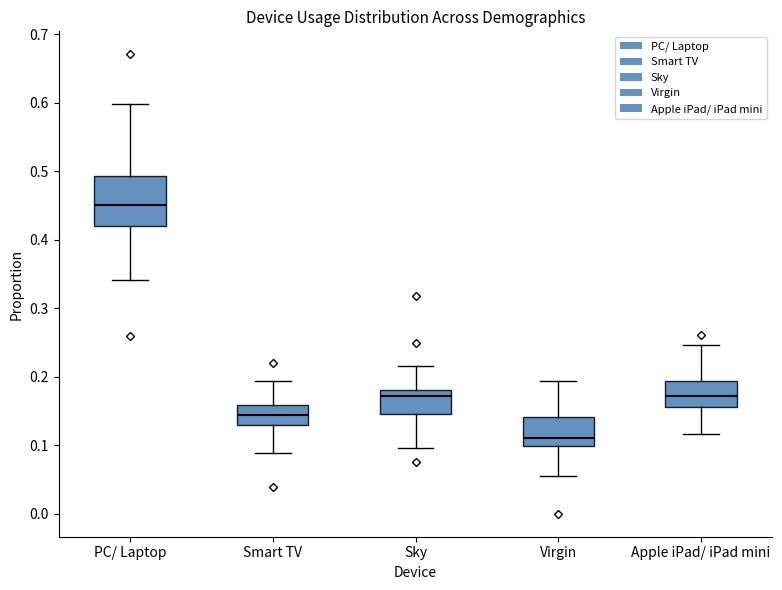

Reading left to right, transcribe this box plot: for each box, give where its median line is, the range the box spans, and where its two whiskers end, as read against the y-axis. The values are not printed on the chart, so give them approximately, as read against the axis.

PC/ Laptop: median 0.45, box 0.42 to 0.49, whiskers 0.34 to 0.60
Smart TV: median 0.14, box 0.13 to 0.16, whiskers 0.09 to 0.19
Sky: median 0.17, box 0.15 to 0.18, whiskers 0.10 to 0.22
Virgin: median 0.11, box 0.10 to 0.14, whiskers 0.06 to 0.19
Apple iPad/ iPad mini: median 0.17, box 0.16 to 0.19, whiskers 0.12 to 0.25